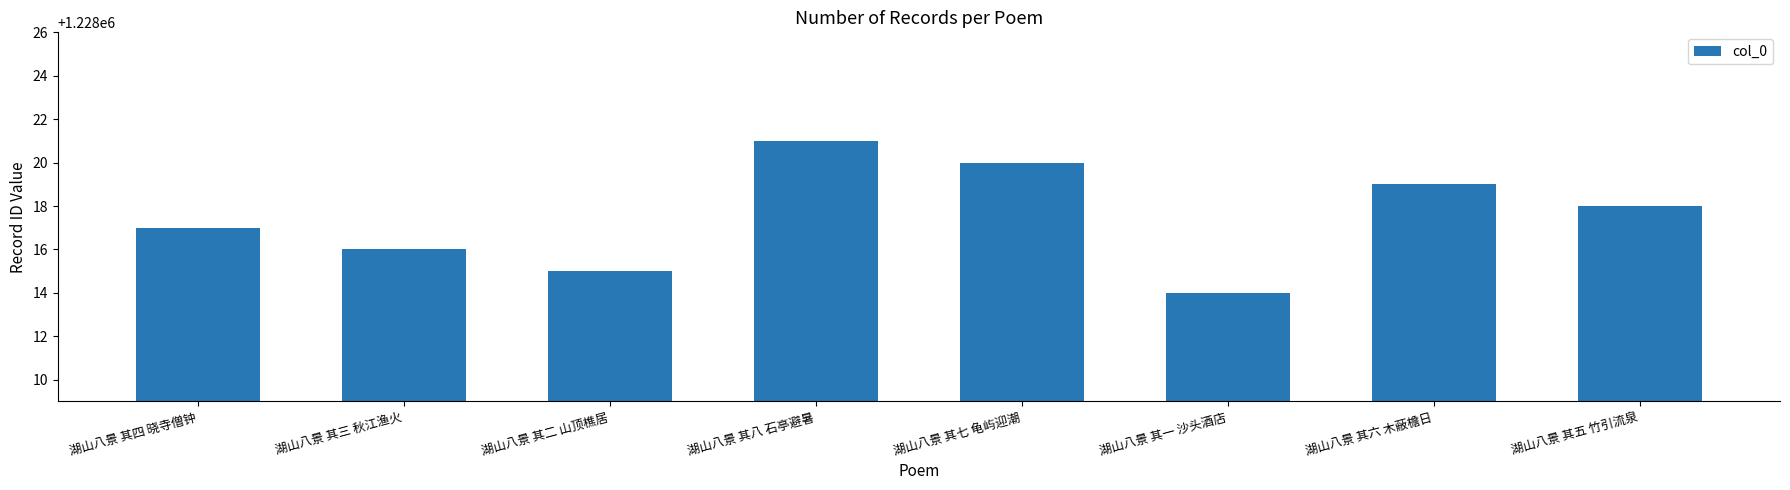

What is the smallest value displayed?

1228014